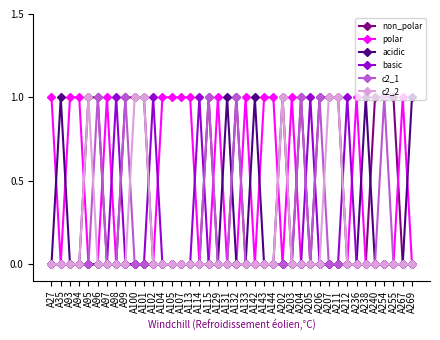

How many distinct data groups are displayed?

6